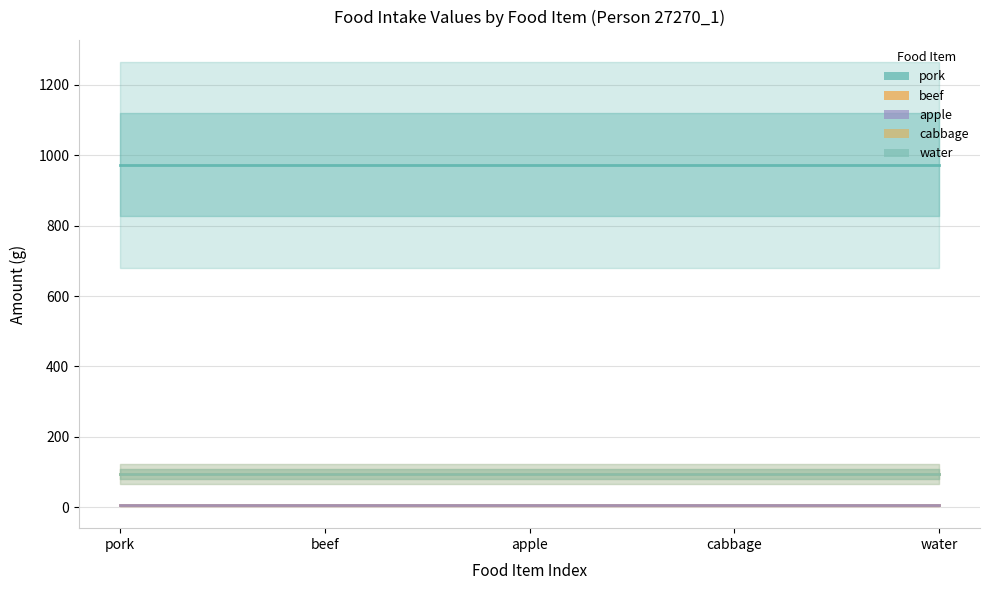

At which label does apple reach its peak?

pork